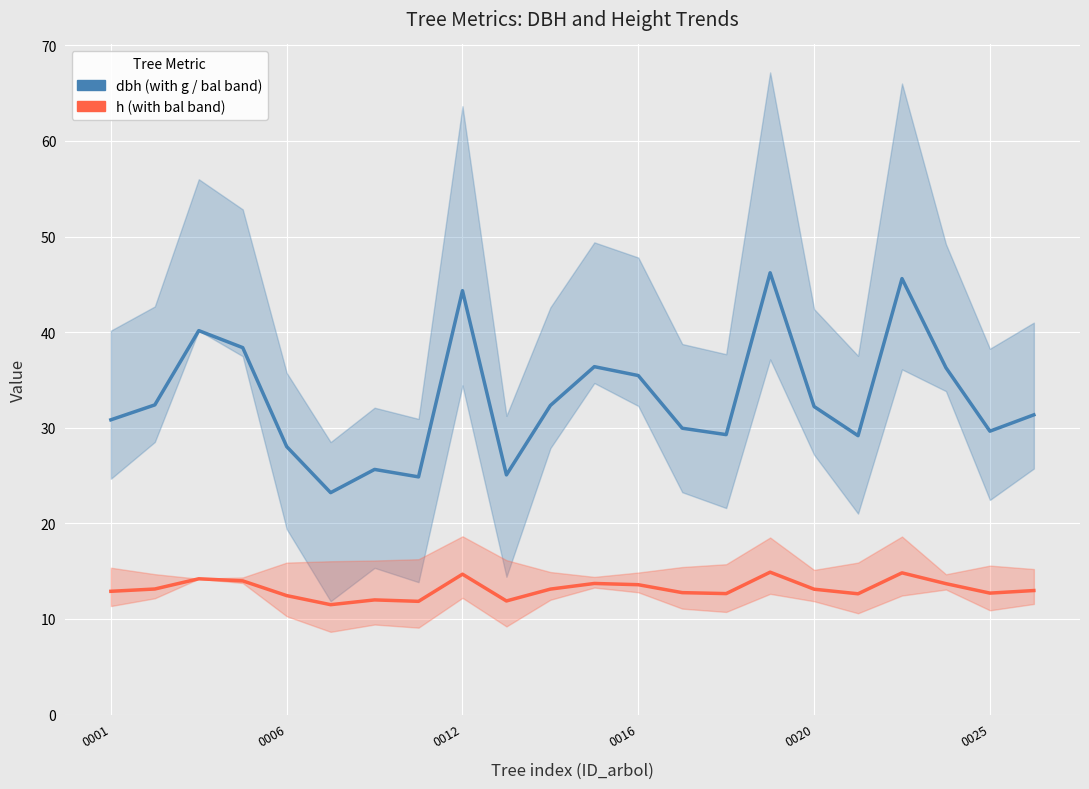

Is the value of dbh (with g / bal band) at 13 greater than the value of h (with bal band) at 20?

Yes